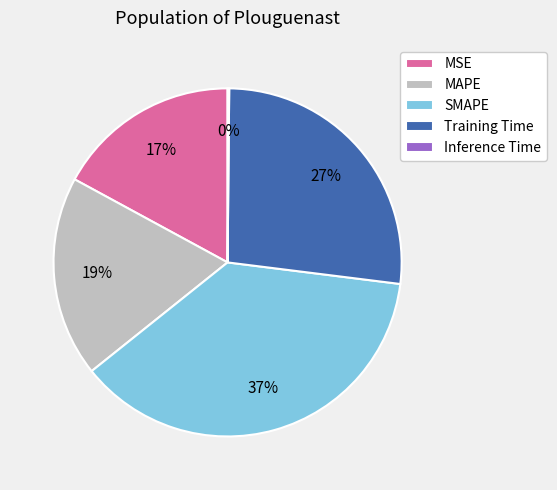

To the nearest percent, what is the average slice percentage?

20%